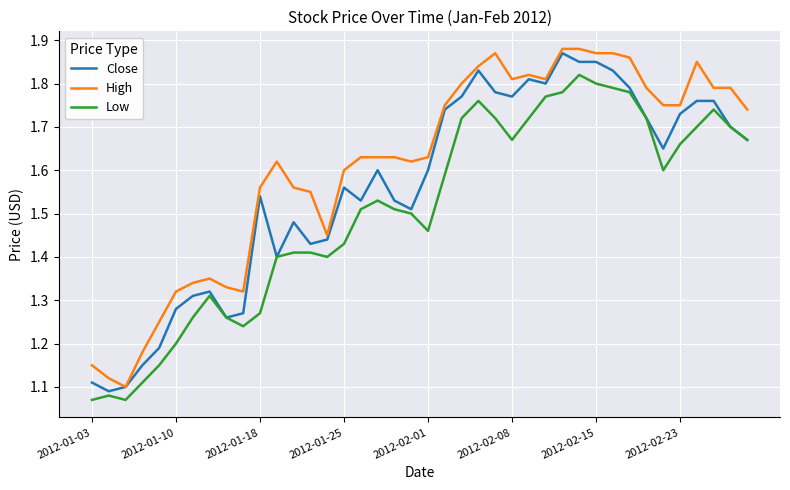

List the series in order of their overall mean, highest first.

High, Close, Low